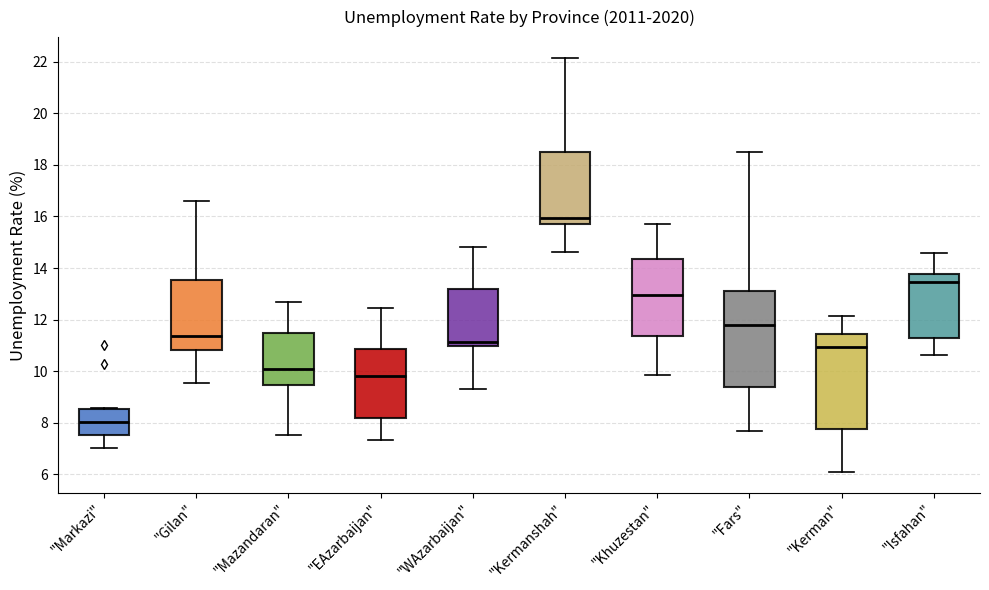

Where does the median line of the box for "Gilan" sit on the y-axis? The values are not printed on the chart, so give them approximately, as read against the axis.

11.4